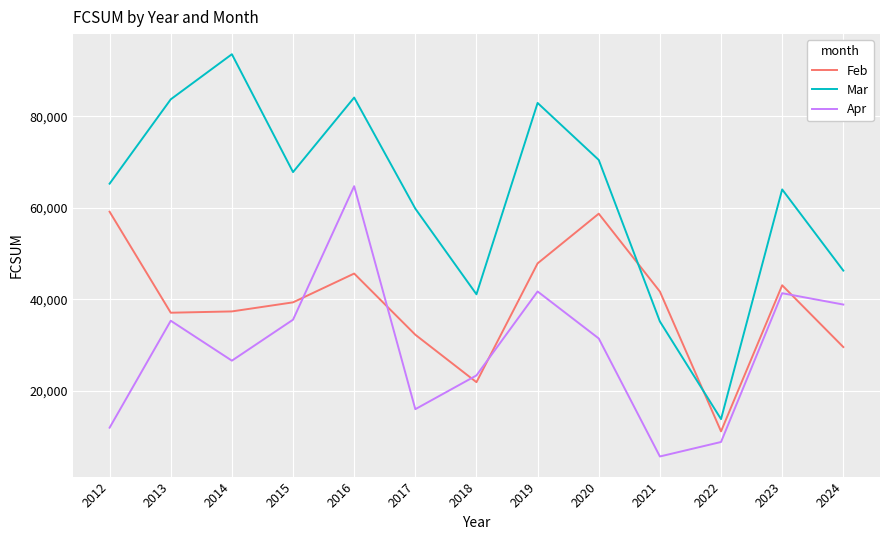

In Mar, how many points are lower than both neighbors (excluding endpoints)?

3